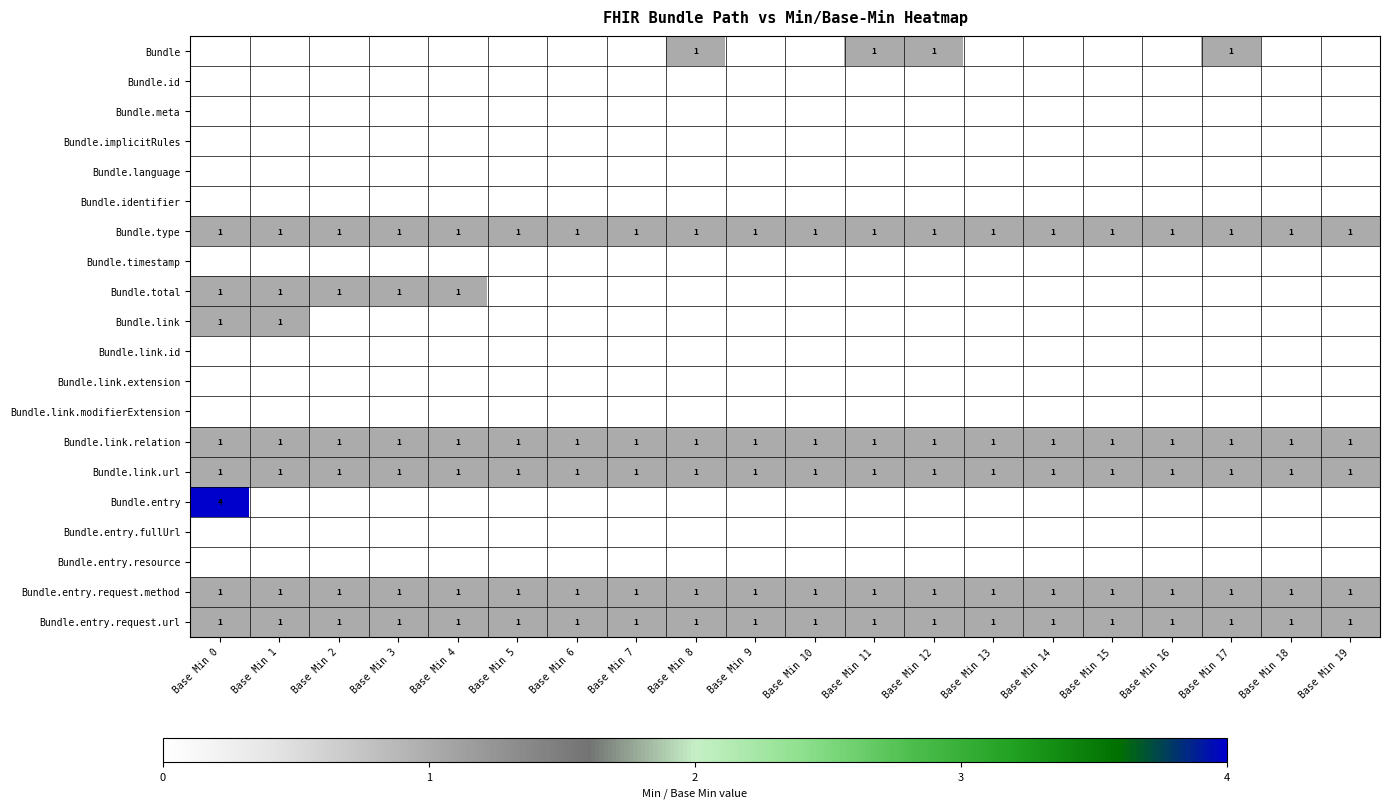

At which category is the sum across all series the highest?

Base Min 0